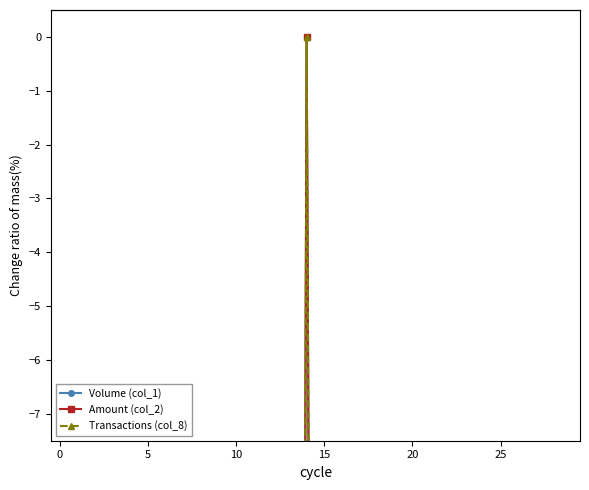

In Volume (col_1), how many points are higher than both neighbors (excluding endpoints)?

4